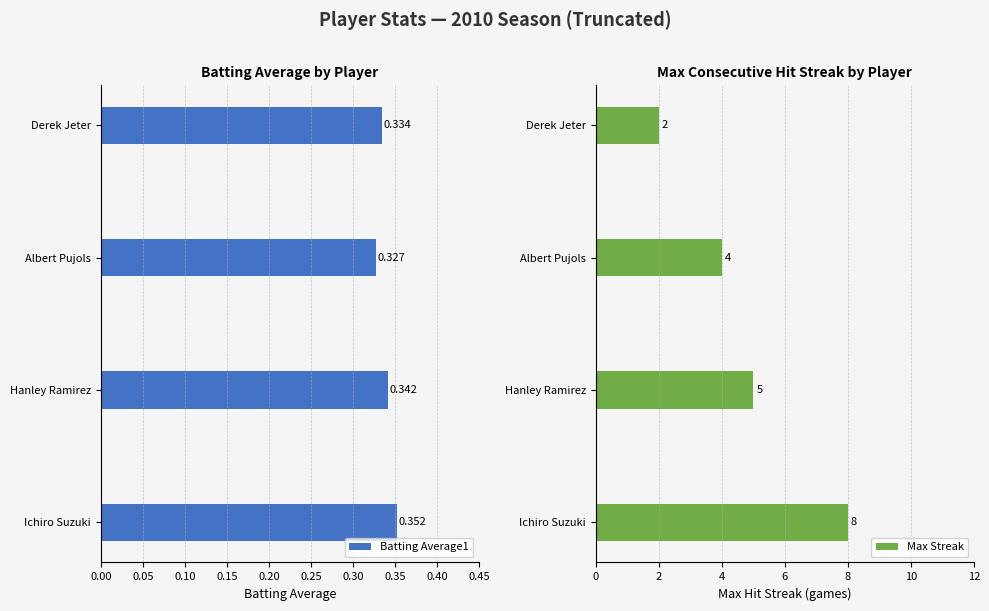

Which series has the largest range (max minus min)?

Max Streak